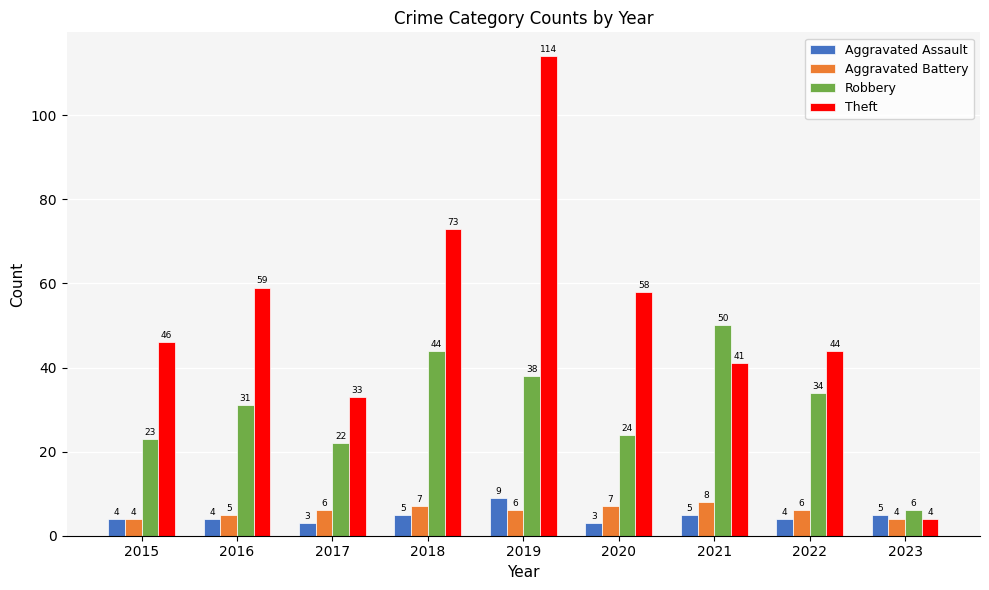

The value of Theft at 2021 is 69. True or false?

False